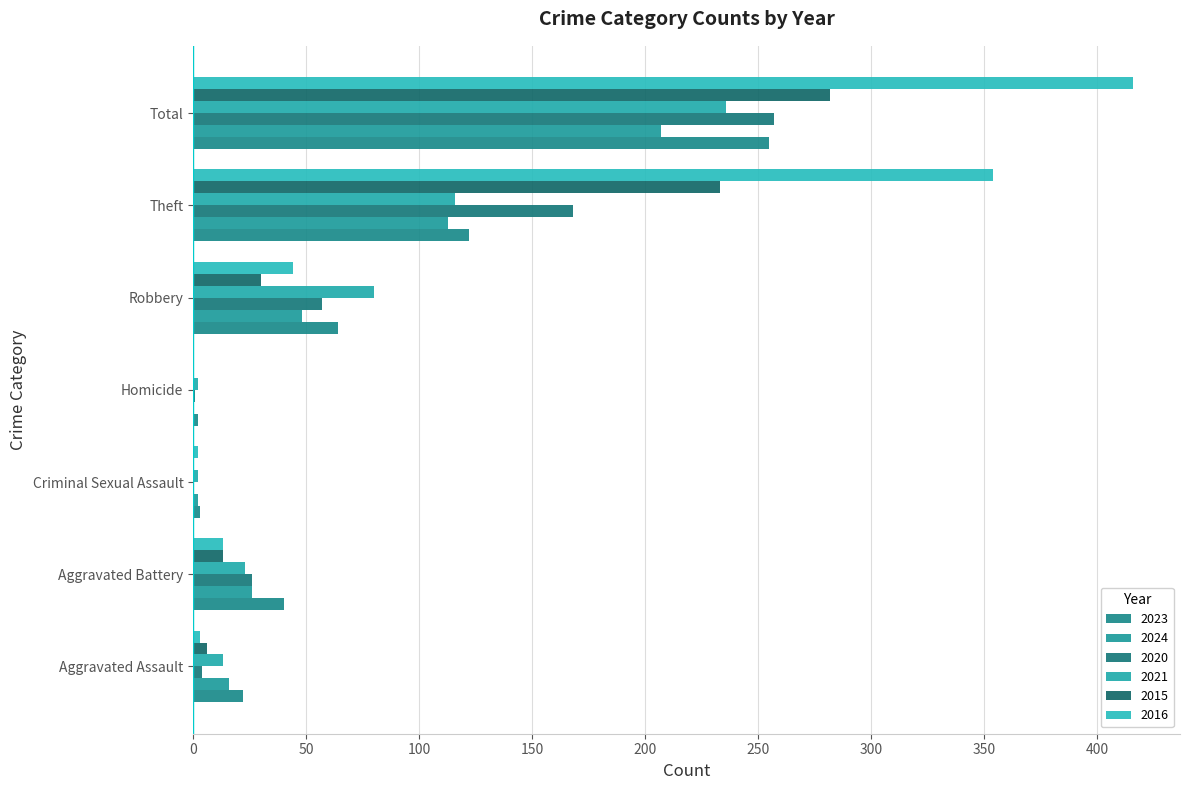

Which series has the largest range (max minus min)?

2016